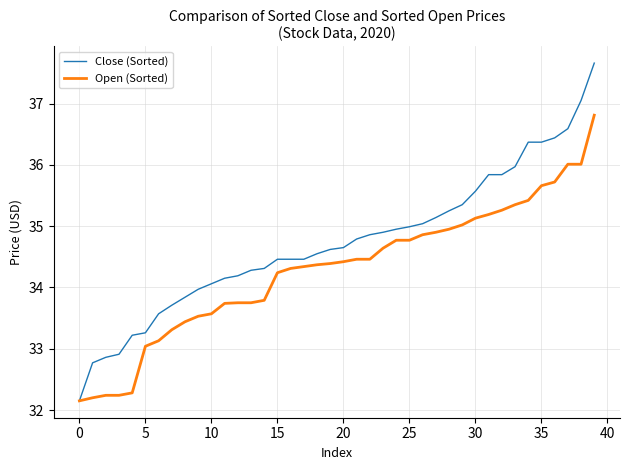

List the series in order of their peak value, lowest first.

Open (Sorted), Close (Sorted)